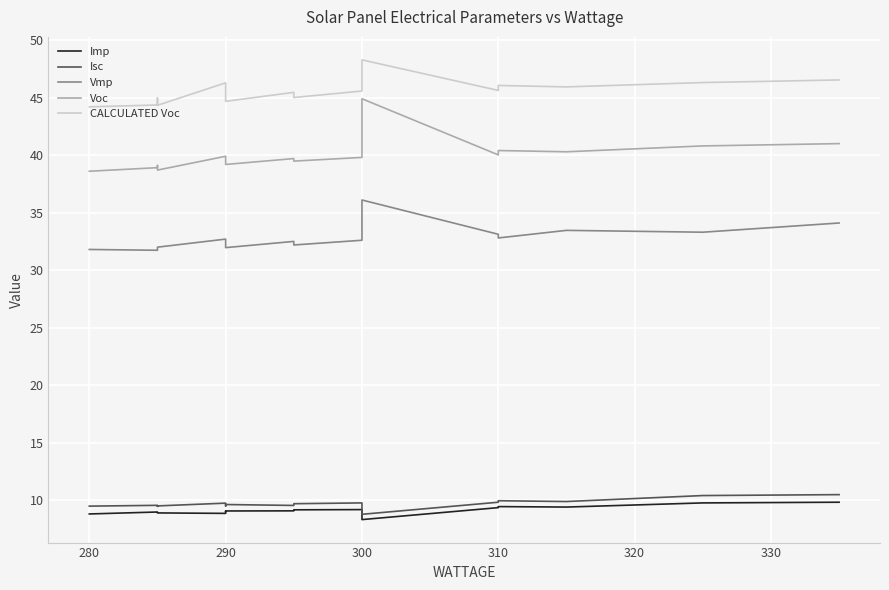

What is the smallest value displayed?

8.3